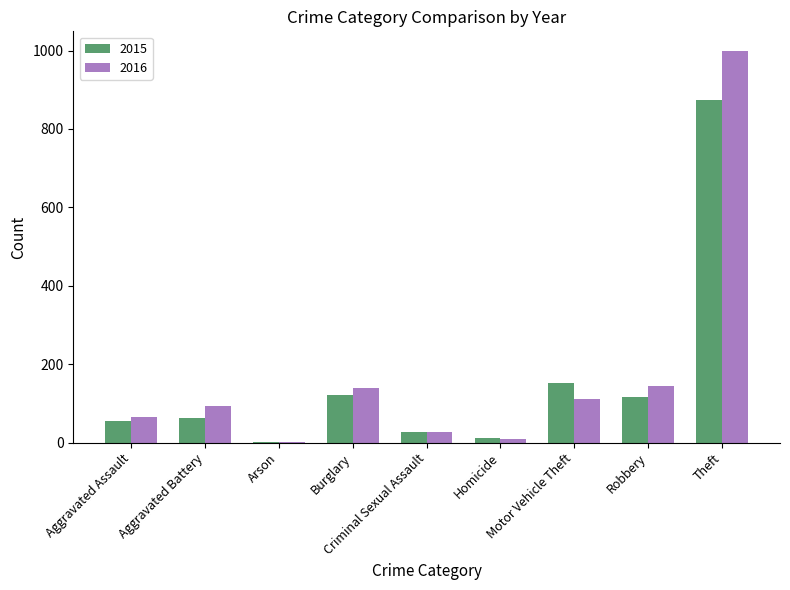

What is the highest value of the 2015 series?

874